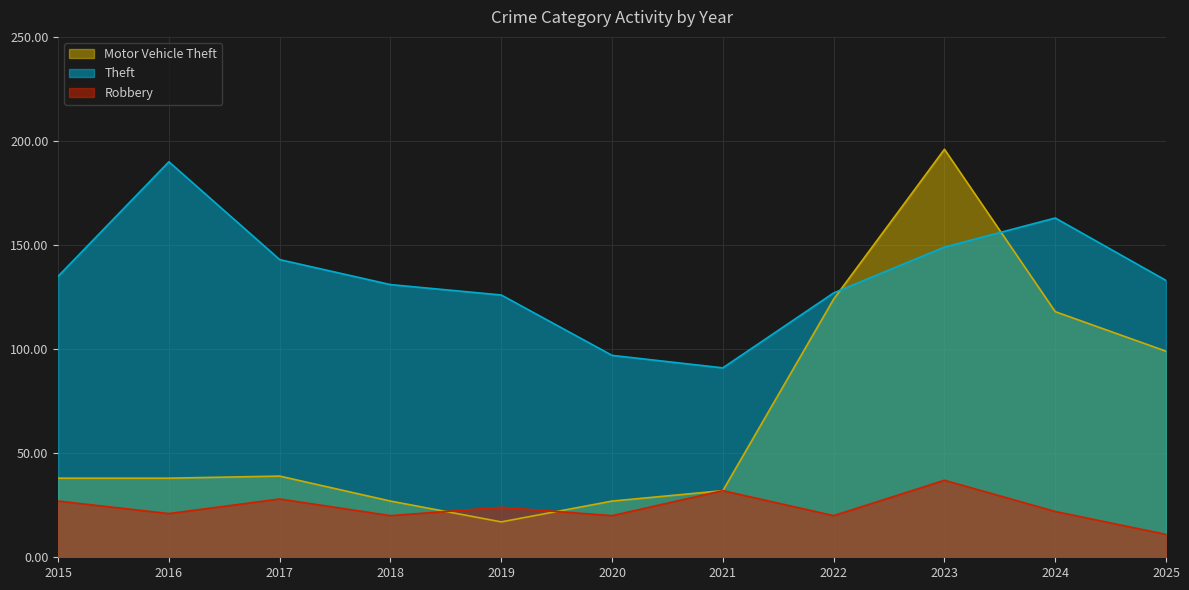

Is it true that Motor Vehicle Theft equals 46 at 2018?

False